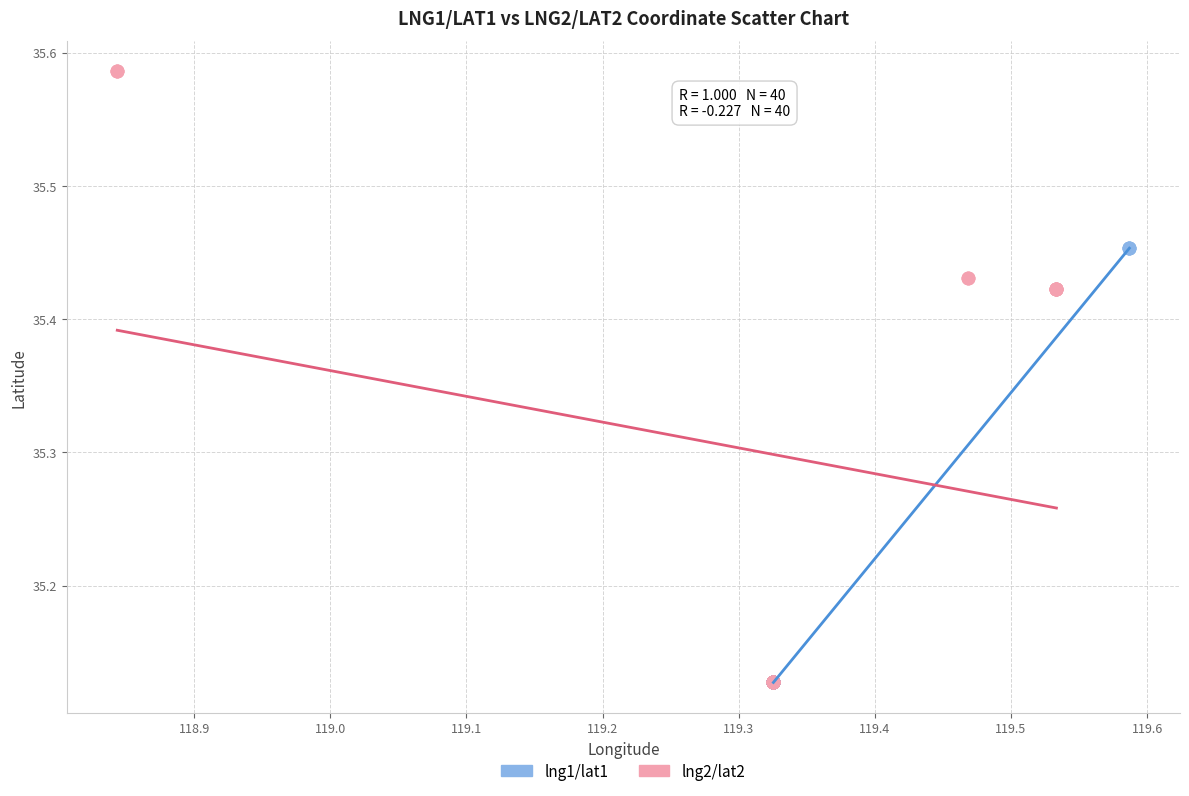

Which series has the widest spread of Y values?

lng2/lat2